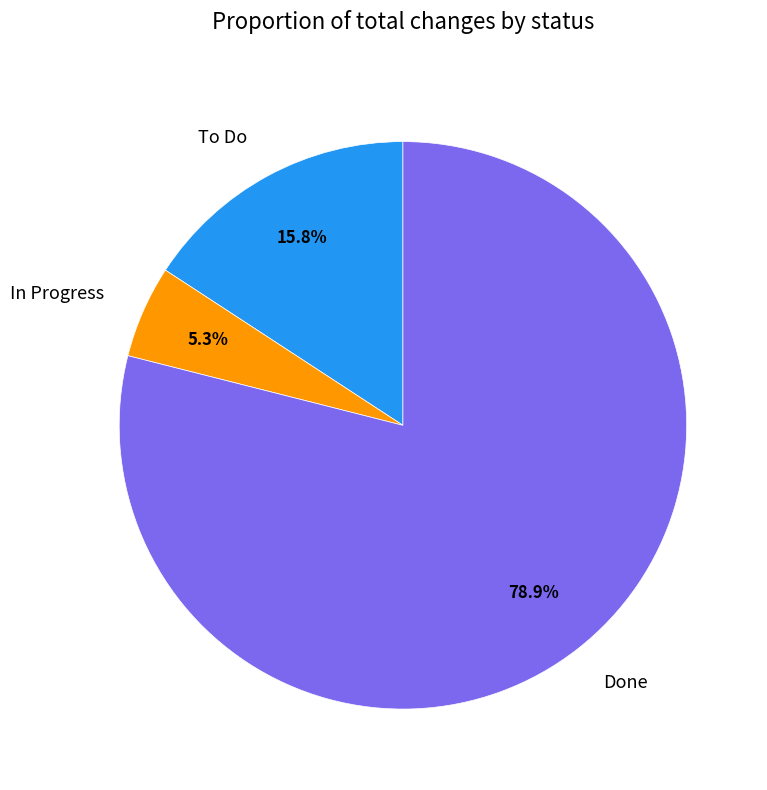

To the nearest percent, what is the combined percentage of To Do and In Progress?

21%